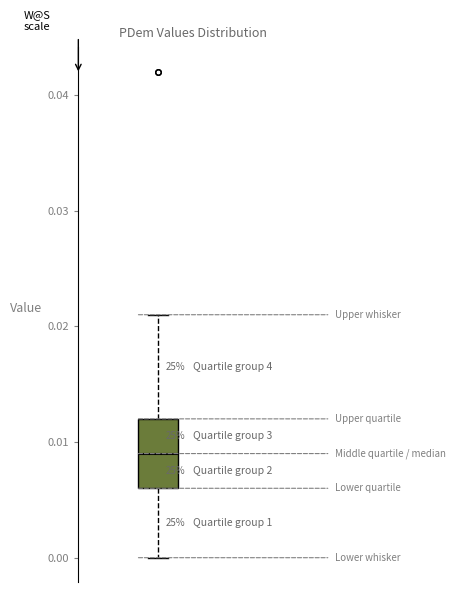

Read this box plot against the y-axis: the position of the median line, the range covered by the box, and the ends of both whiskers. The values are not printed on the chart, so give them approximately, as read against the axis.

median 0.009, box 0.006 to 0.012, whiskers 0.000 to 0.021